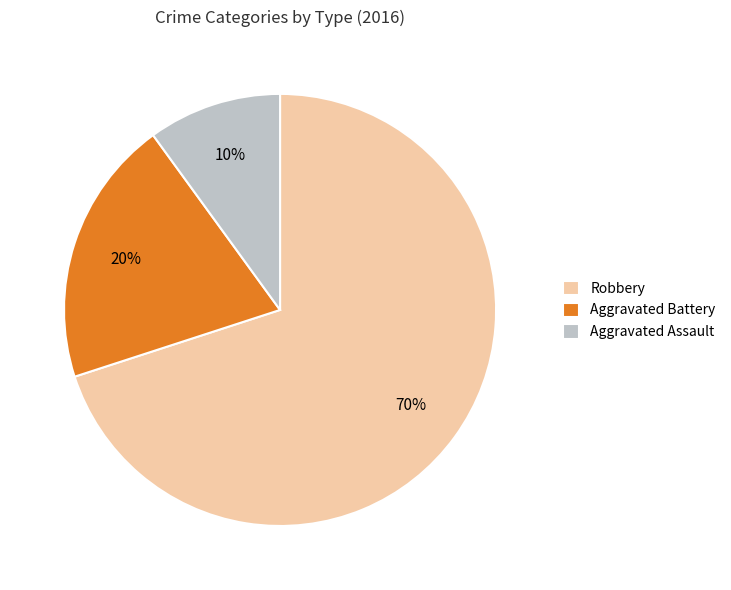

Does any single category account for the majority?

Yes